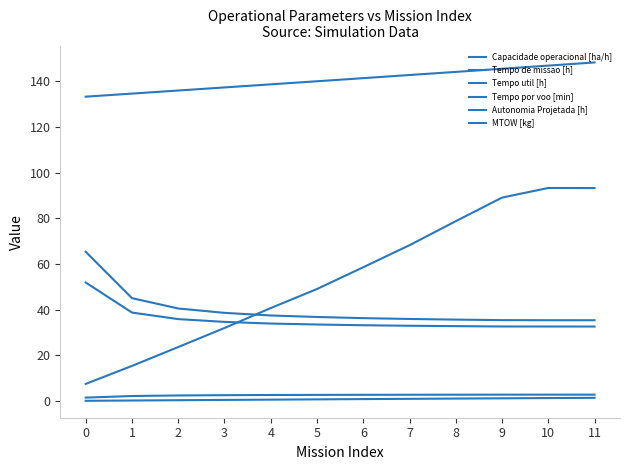

Does the chart have visible grid lines?

No